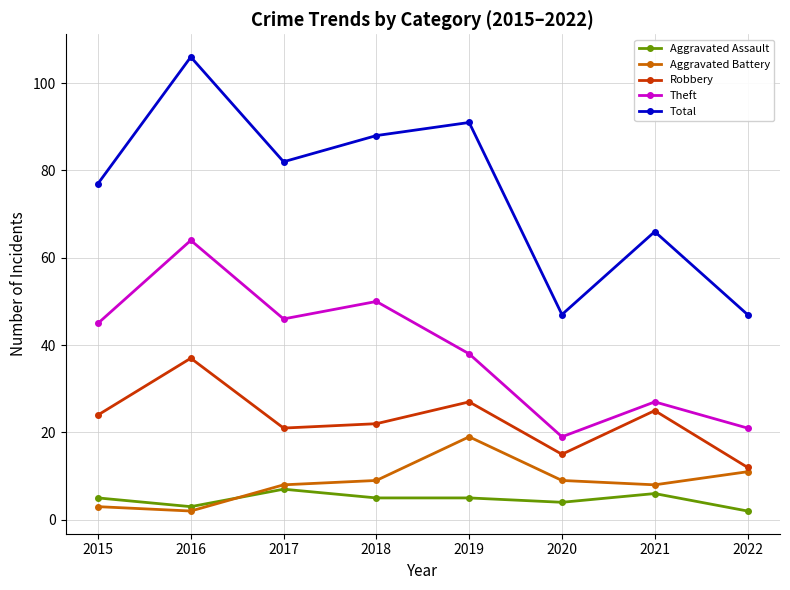

At which category is the sum across all series the highest?

2016